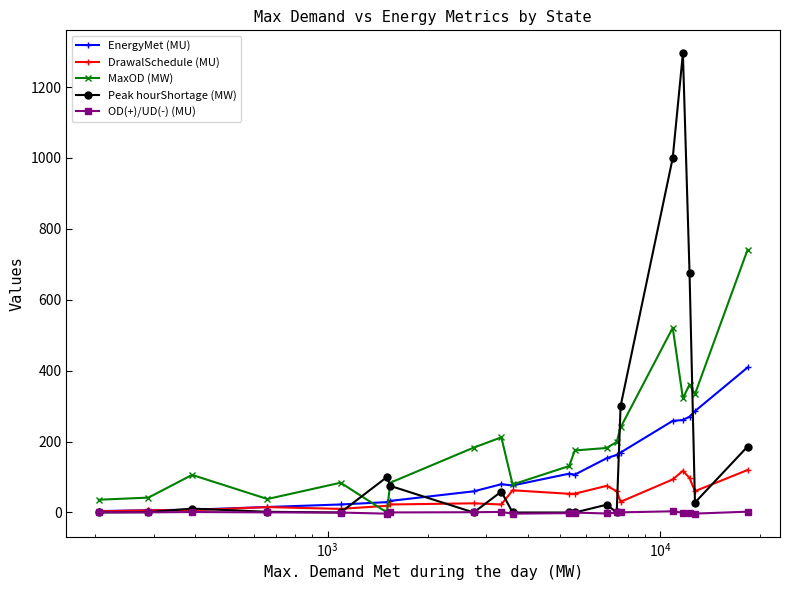

List the series in order of their peak value, highest first.

Peak hourShortage (MW), MaxOD (MW), EnergyMet (MU), DrawalSchedule (MU), OD(+)/UD(-) (MU)